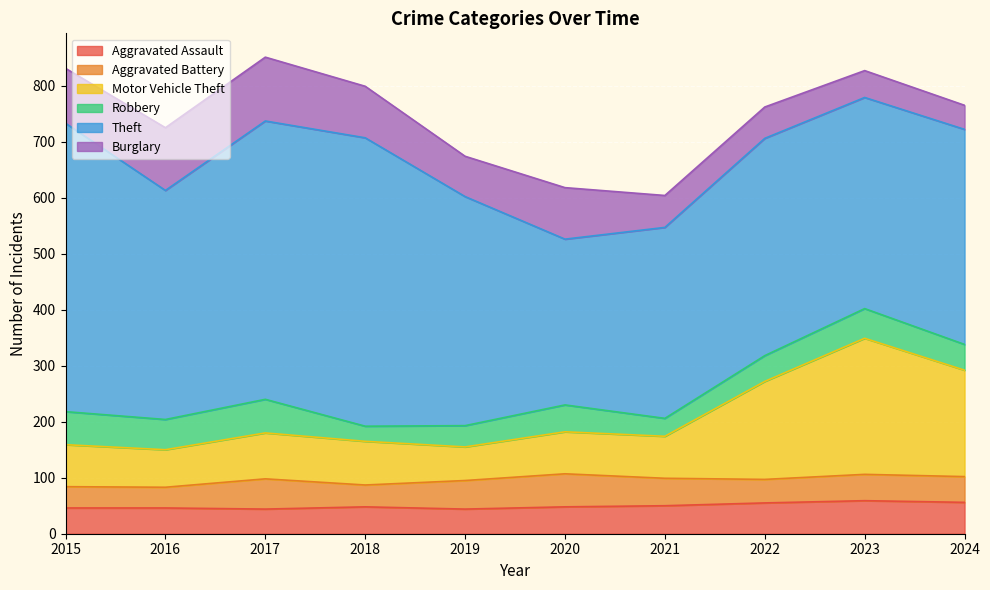

Where is the first local minimum for Motor Vehicle Theft?

2016